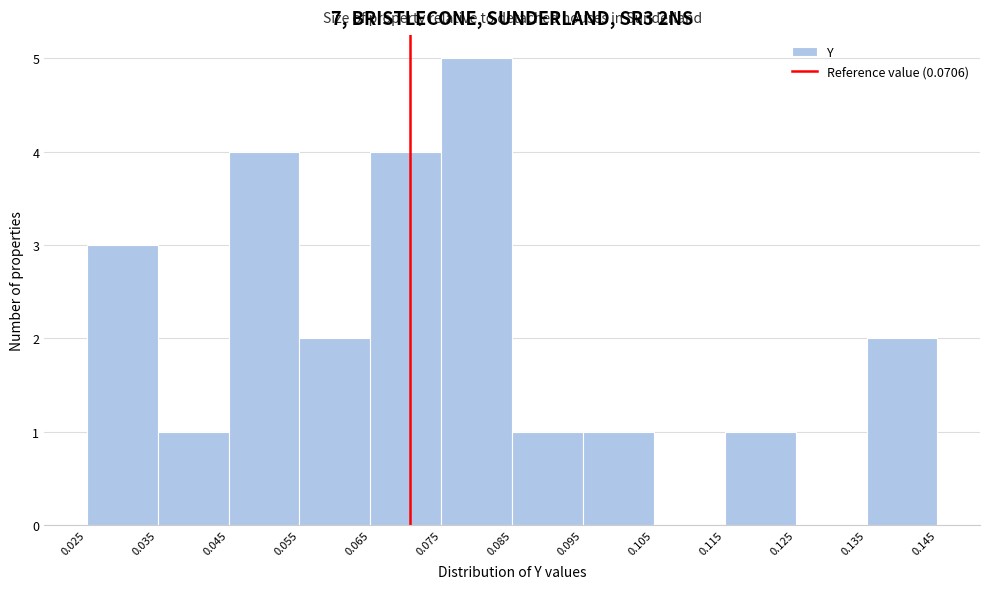

How tall is the bar that spans 0.035 to 0.045 on the x-axis? The values are not printed on the chart, so give them approximately, as read against the axis.

1